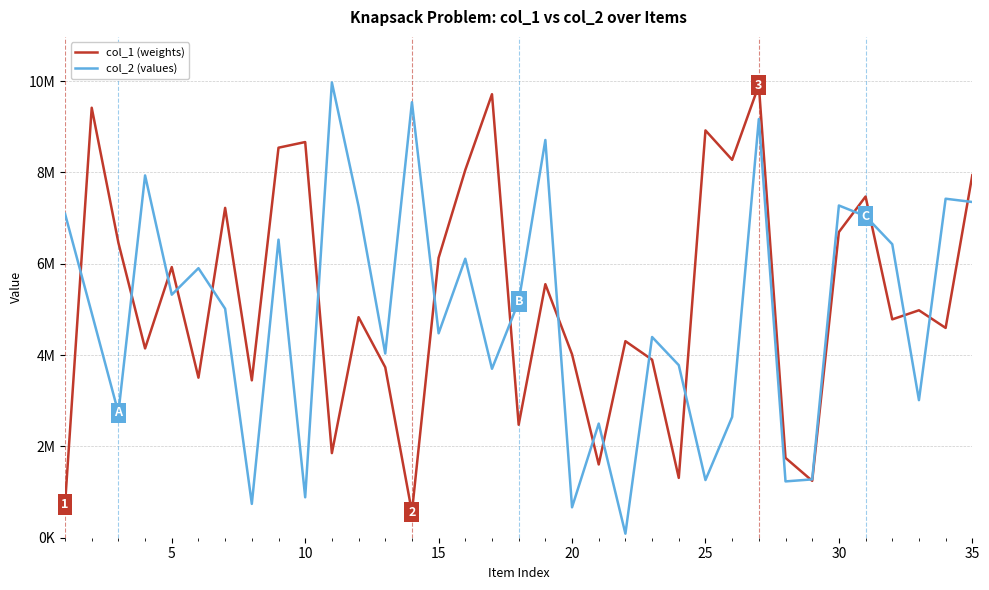

What are all the series names shown in the legend?

col_1 (weights), col_2 (values)